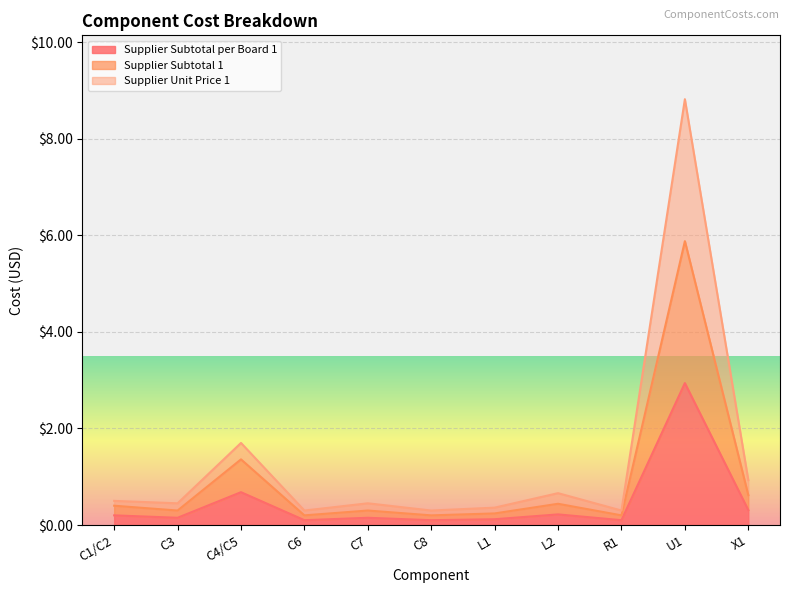

Is it true that Supplier Unit Price 1 equals 0.4 at L1?

True